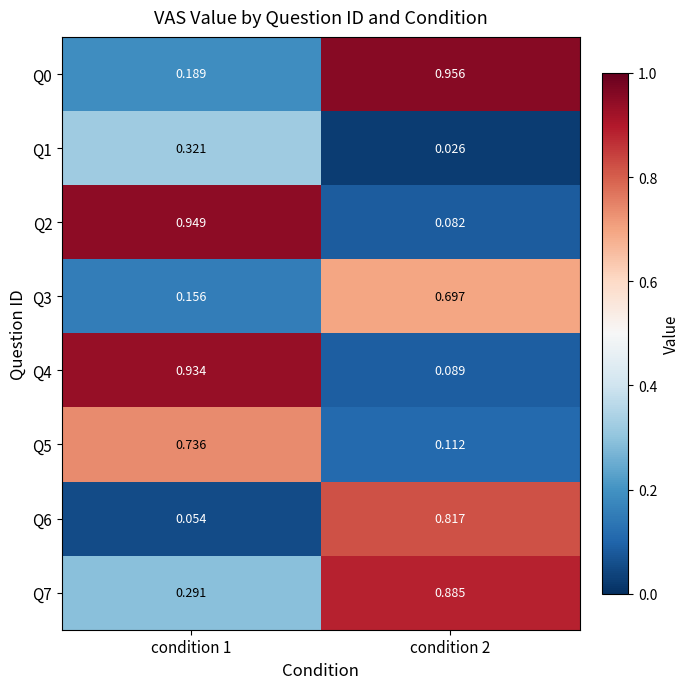

Is the value of Q2 at condition 1 greater than the value of Q4 at condition 2?

Yes